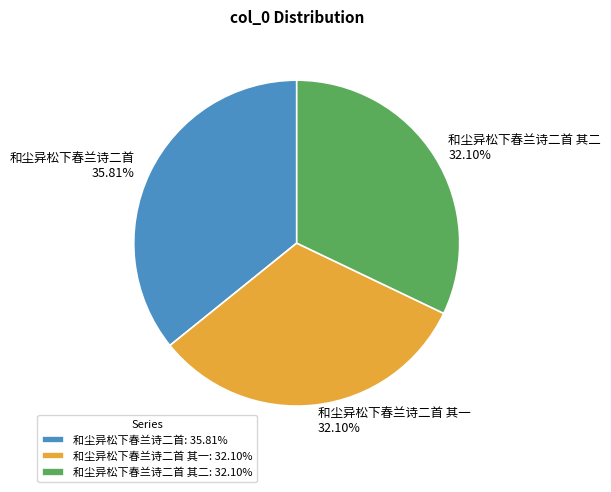

Is there any slice that represents more than half of the pie?

No